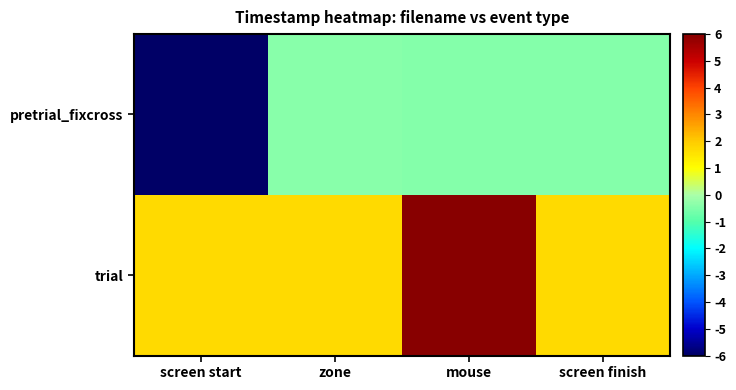

List the series in order of their peak value, highest first.

trial, pretrial_fixcross